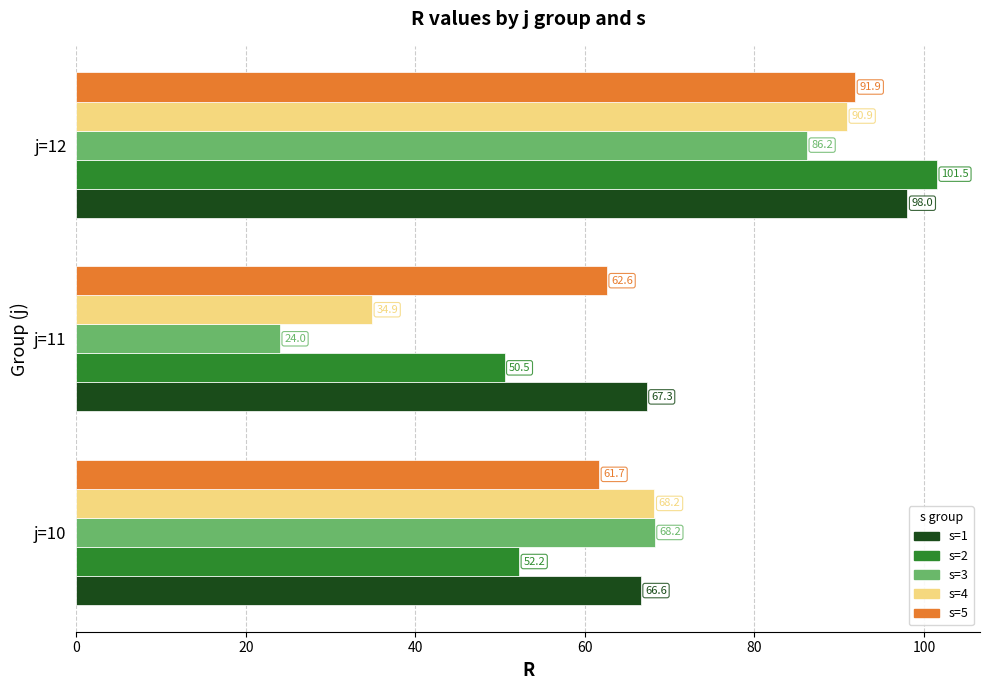

Which series has the largest range (max minus min)?

s=3